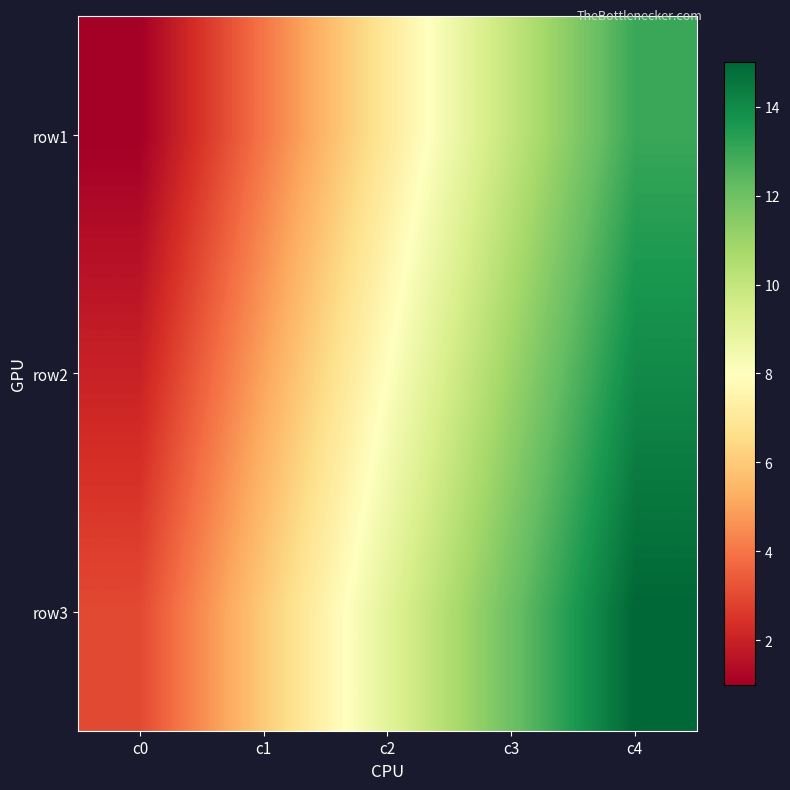

Reading left to right, transcribe all the data shown in this chart.

row1: c0=1	c1=4	c2=7	c3=10	c4=13
row2: c0=2	c1=5	c2=8	c3=11	c4=14
row3: c0=3	c1=6	c2=9	c3=12	c4=15